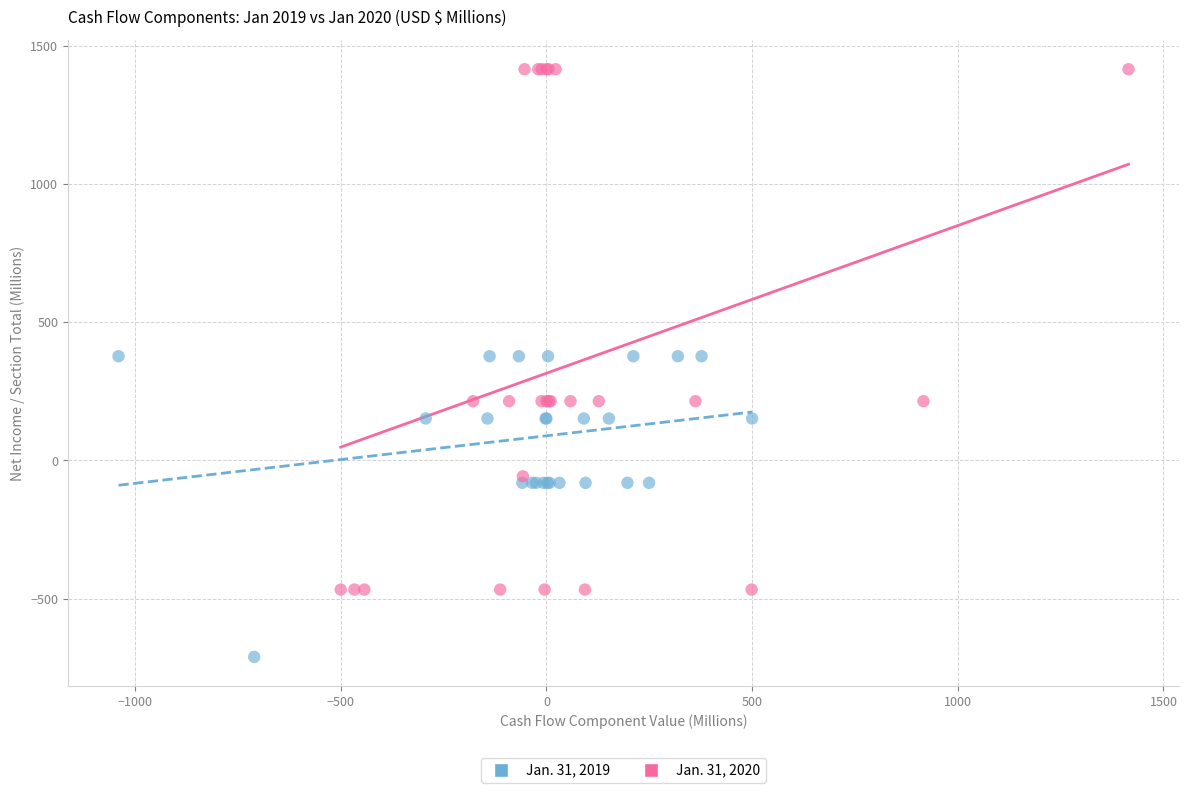

Which series has the widest spread of Y values?

Jan. 31, 2020